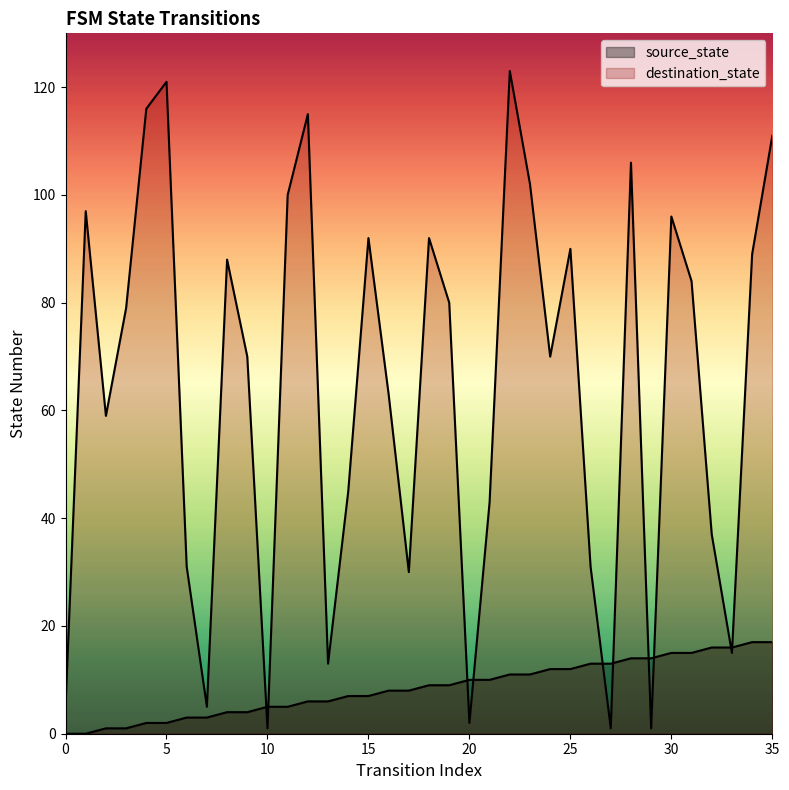

Reading left to right, list all the values displayed in this chart.

source_state: 0	0	1	1	2	2	3	3	4	4	5	5	6	6	7	7	8	8	9	9	10	10	11	11	12	12	13	13	14	14	15	15	16	16	17	17
destination_state: 5	97	59	79	116	121	31	5	88	70	1	100	115	13	45	92	63	30	92	80	2	43	123	102	70	90	31	1	106	1	96	84	37	15	89	111